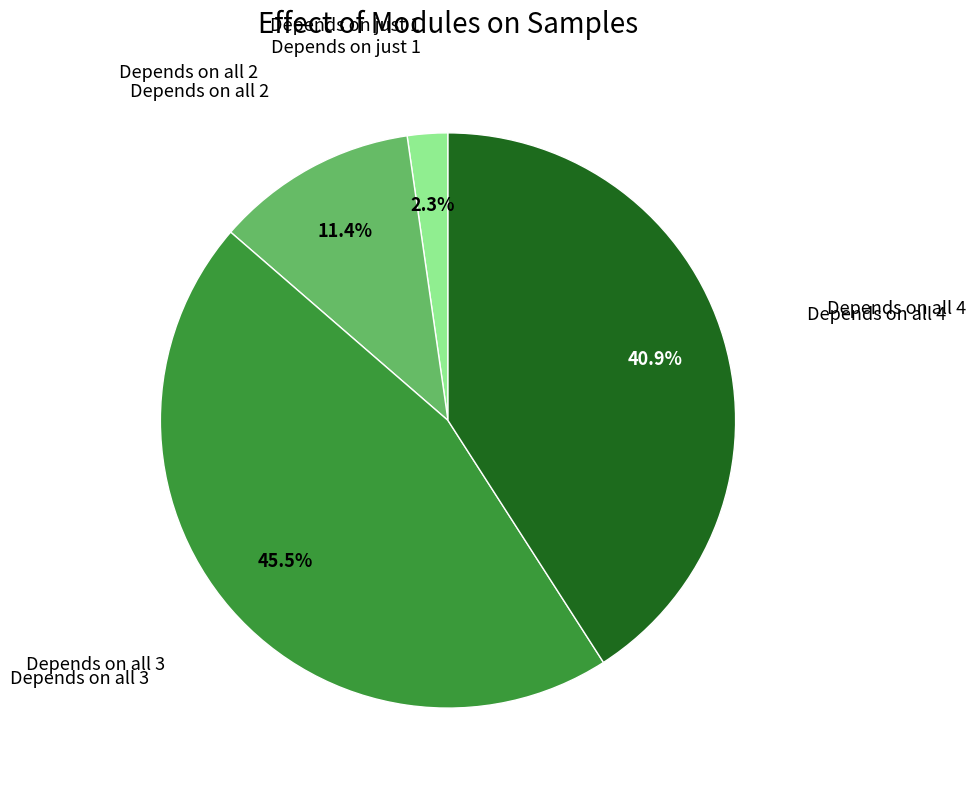

To the nearest percent, what is the difference between the largest and smallest slice percentages?

43%